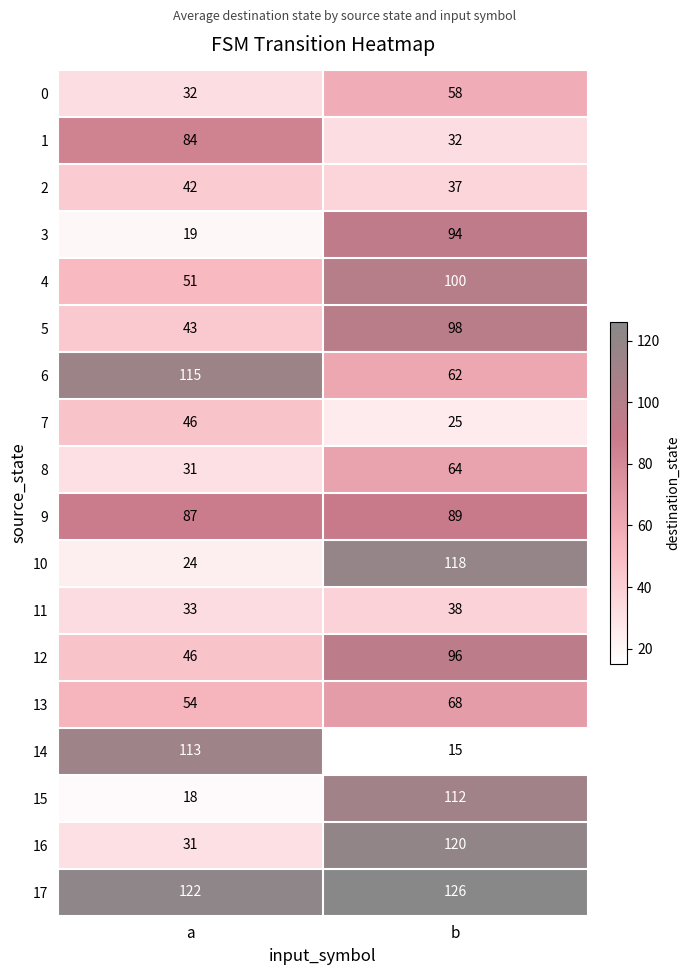

At how many categories does at least one series exceed 91?

2